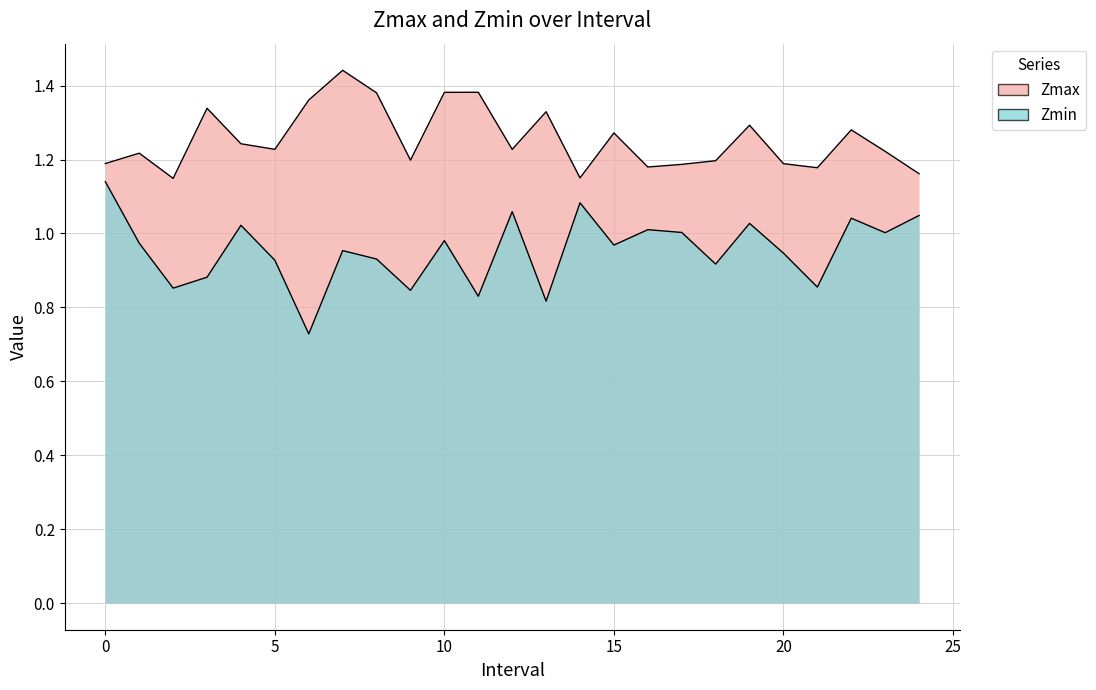

Where is Zmin nearest to the value 0?

6.0